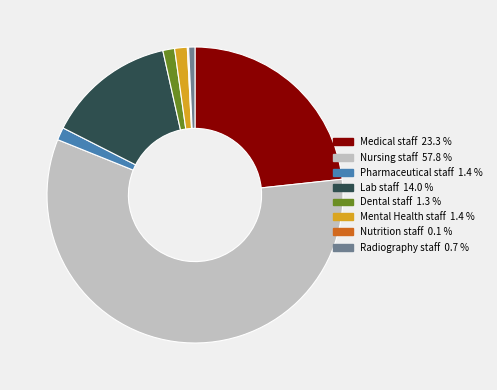

What is the largest slice in the pie chart?

Nursing staff